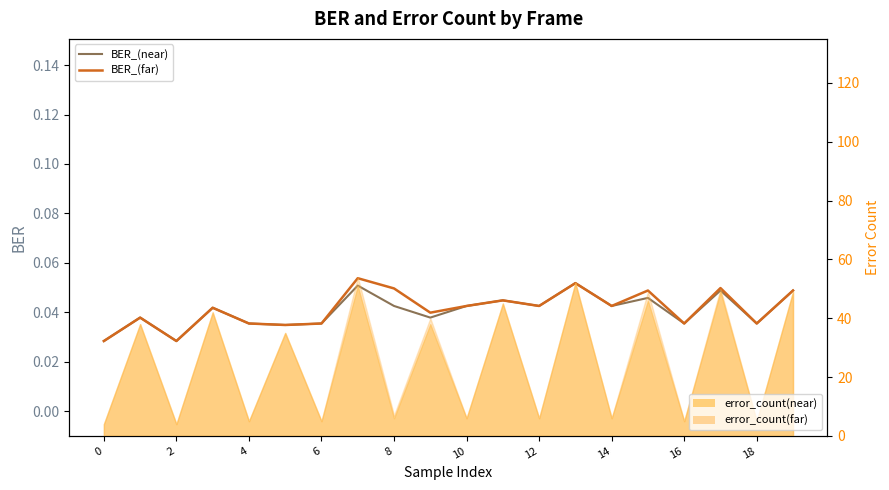

True or false: BER_(near) and BER_(far) cross at least once.

False